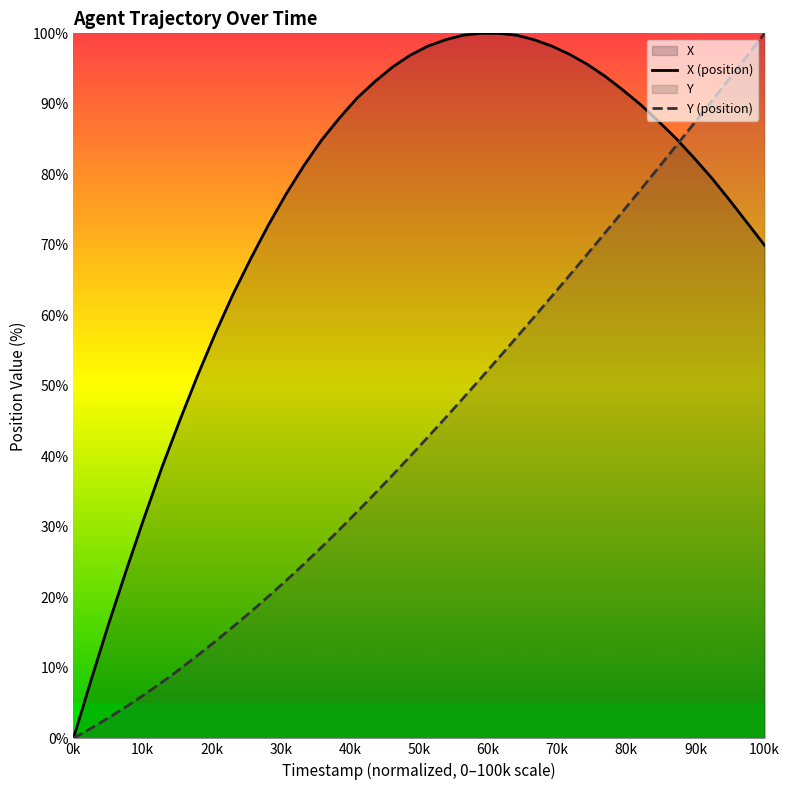

Rank the series at 87.8 from lowest to highest value.

X, Y